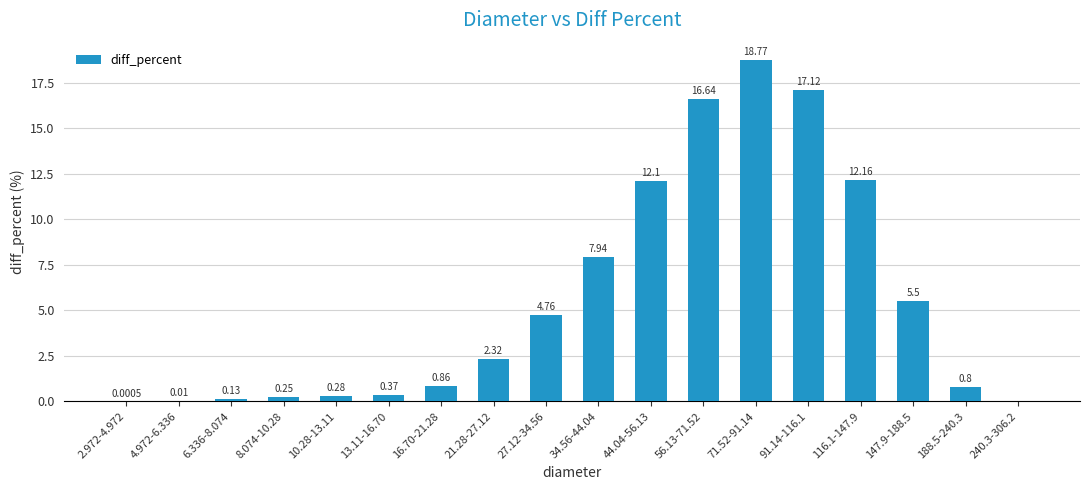

Between 71.52-91.14 and 44.04-56.13, which is larger?

71.52-91.14